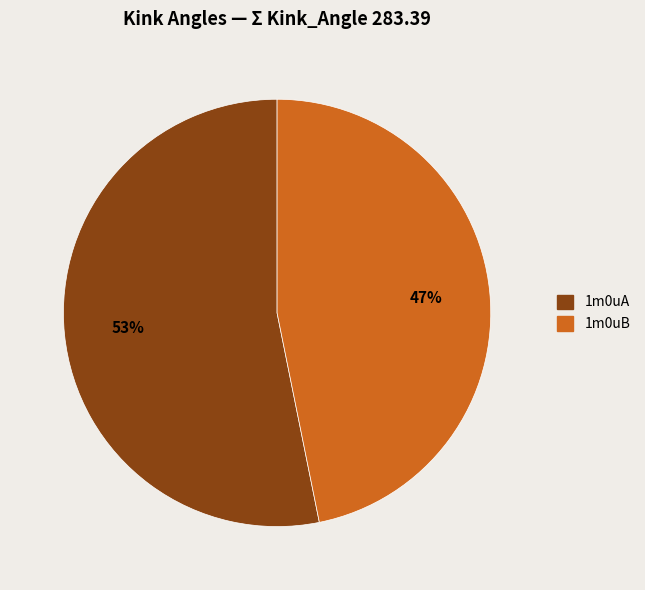

To the nearest percent, what is the difference between the largest and smallest slice percentages?

6%